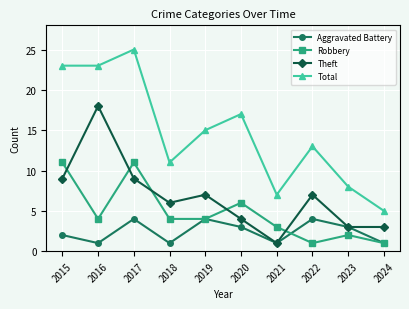

What is the value of the Total point at the 5th from the left?

15